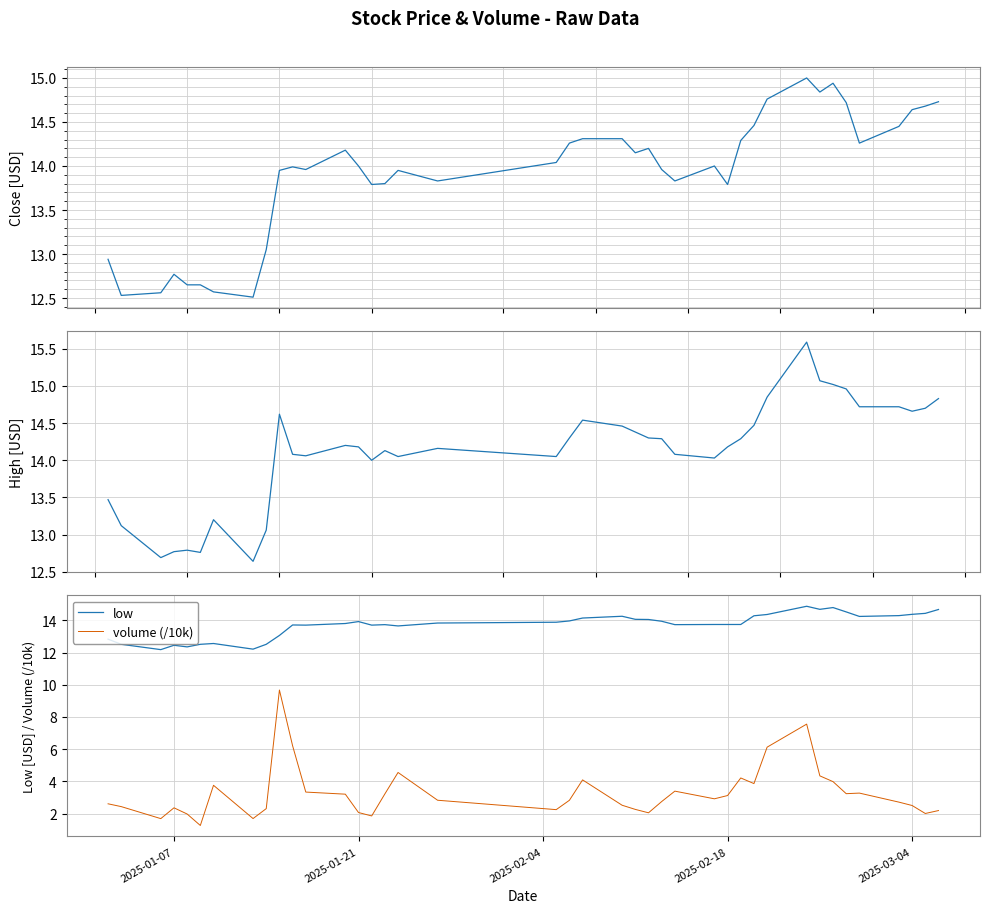

What is the difference between the maximum and minimum values in the high series?

2.9